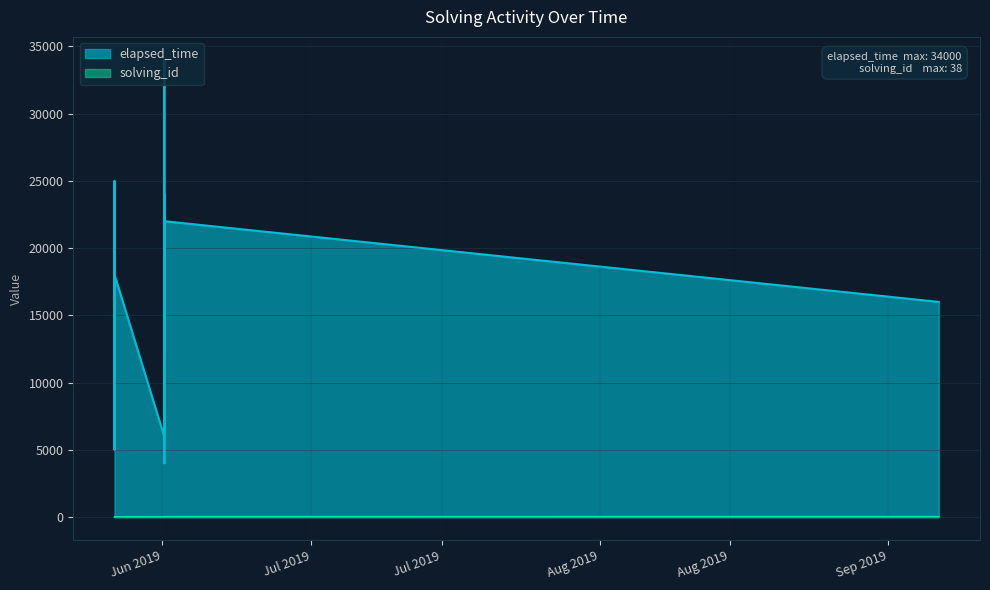

True or false: elapsed_time and solving_id cross at least once.

False